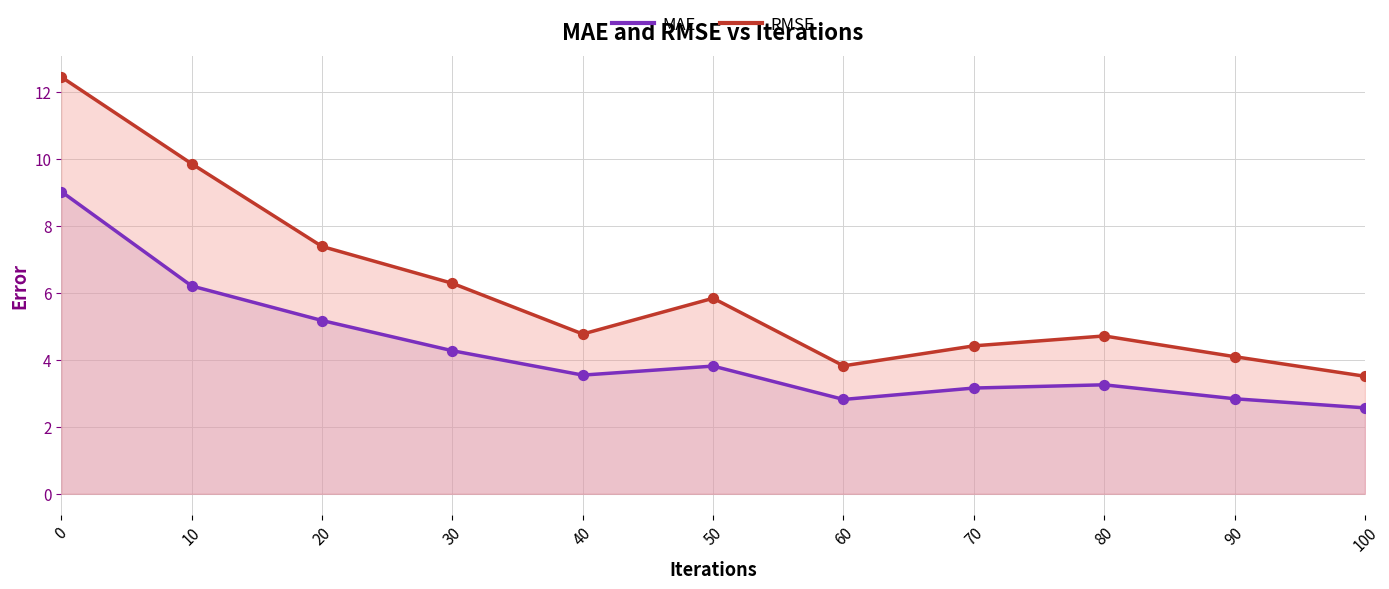

Is the value of RMSE at 0 greater than the value of MAE at 10?

Yes